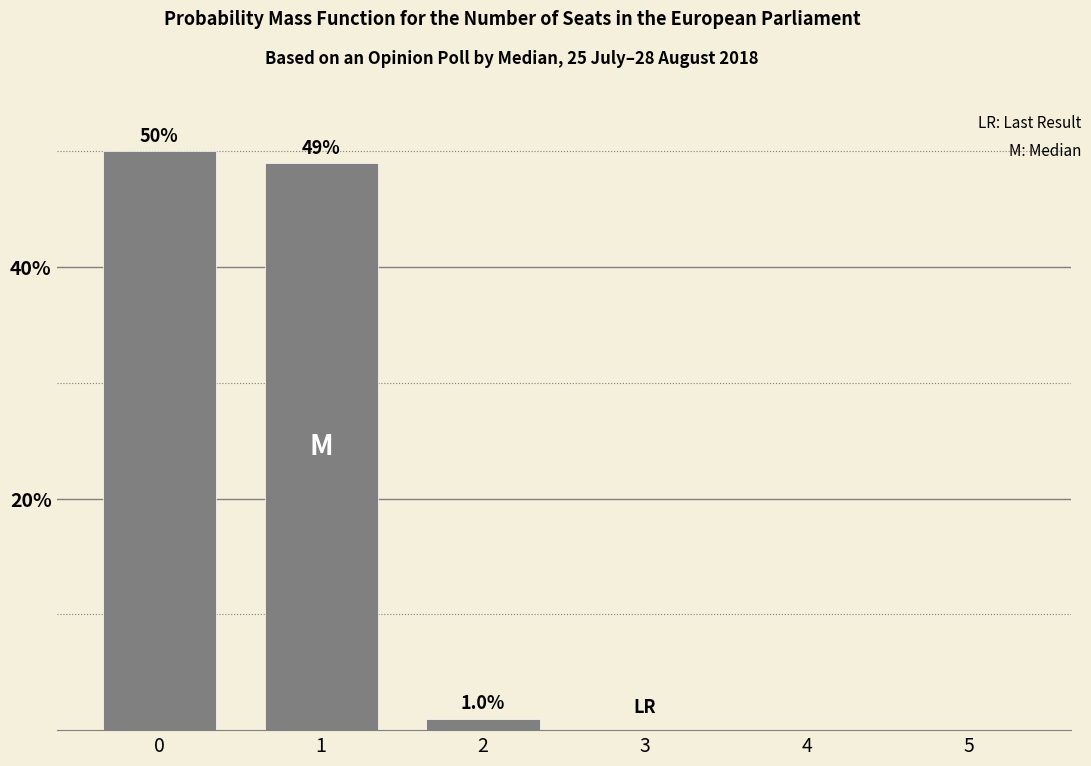

Are the bars horizontal?

No